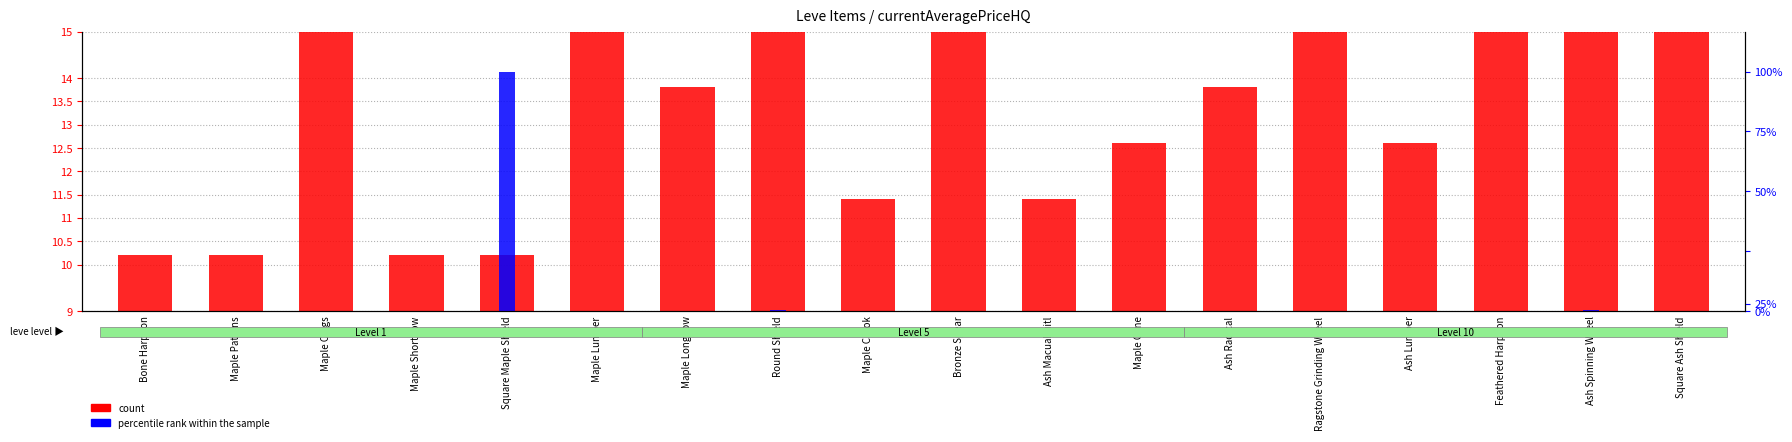

Rank the series at Maple Pattens from lowest to highest value.

percentile rank within the sample, count